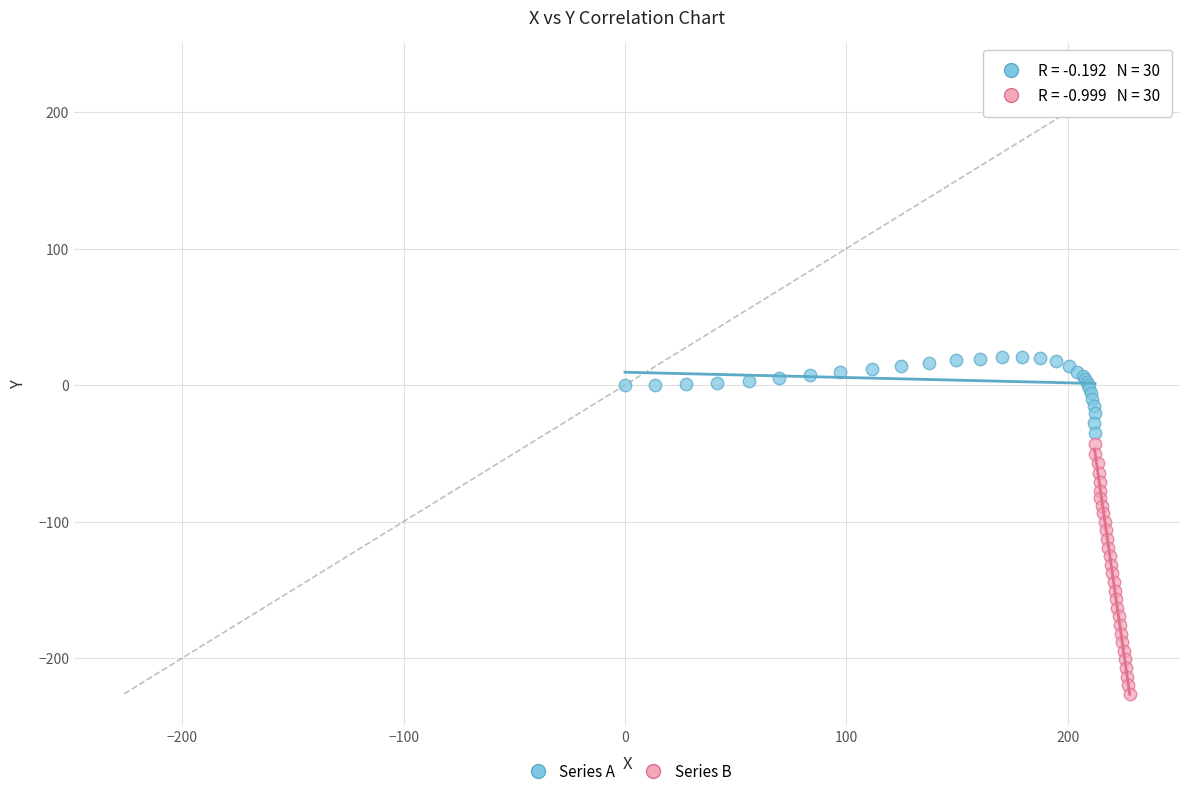

Which series has the widest spread of Y values?

Series B